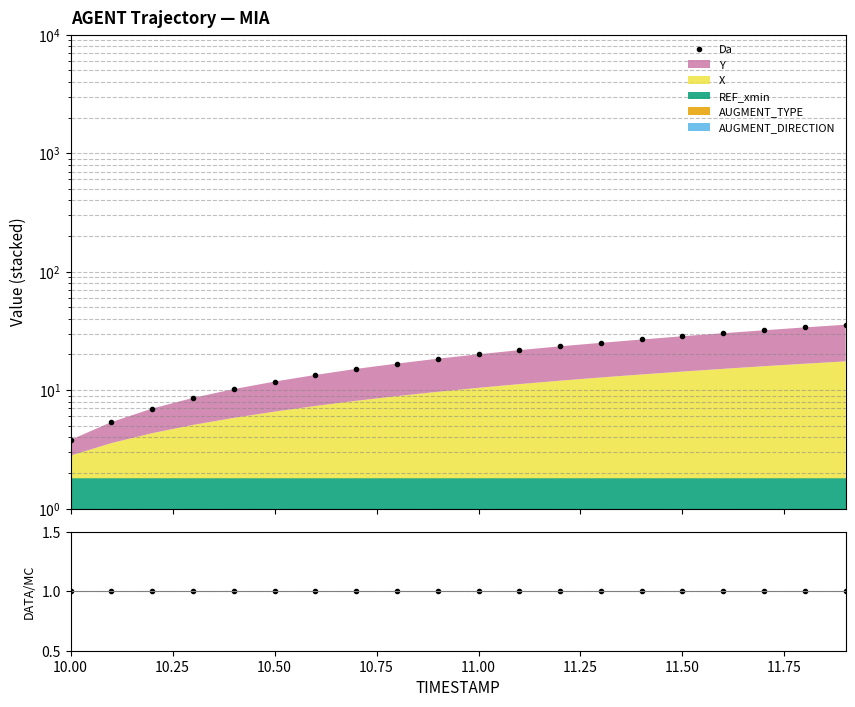

Is it true that DATA/MC equals 1.4 at 17?

False